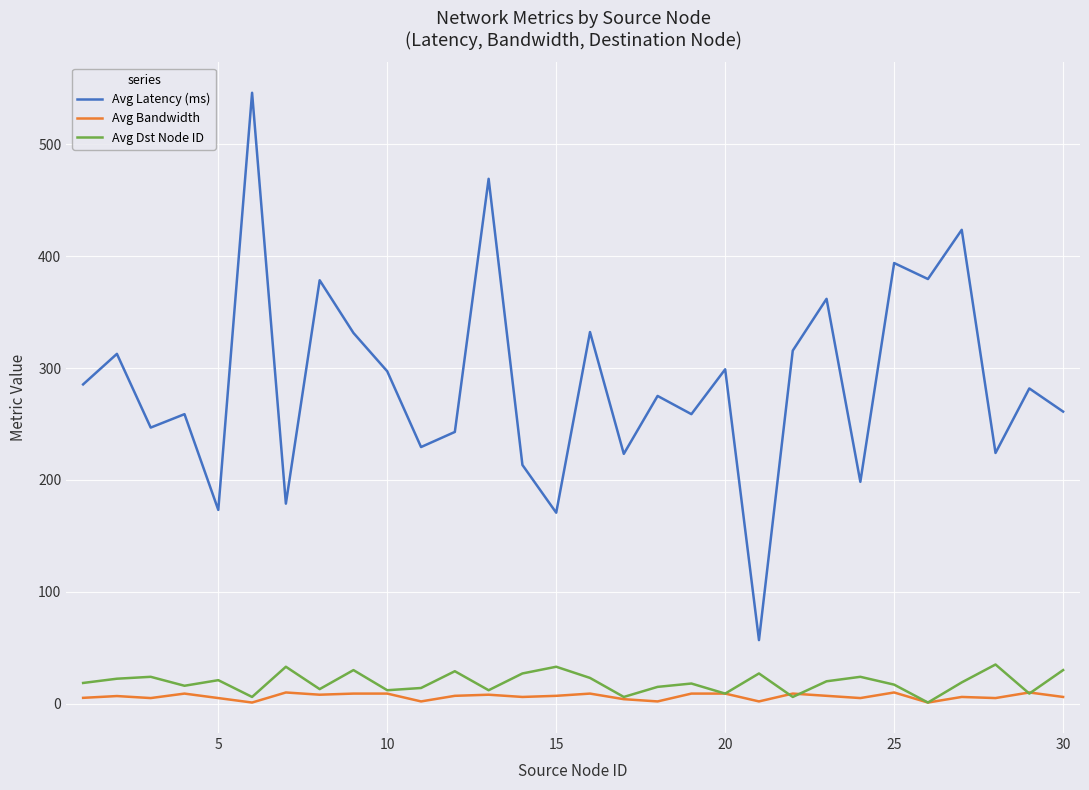

Which series has the widest spread of values?

Avg Latency (ms)